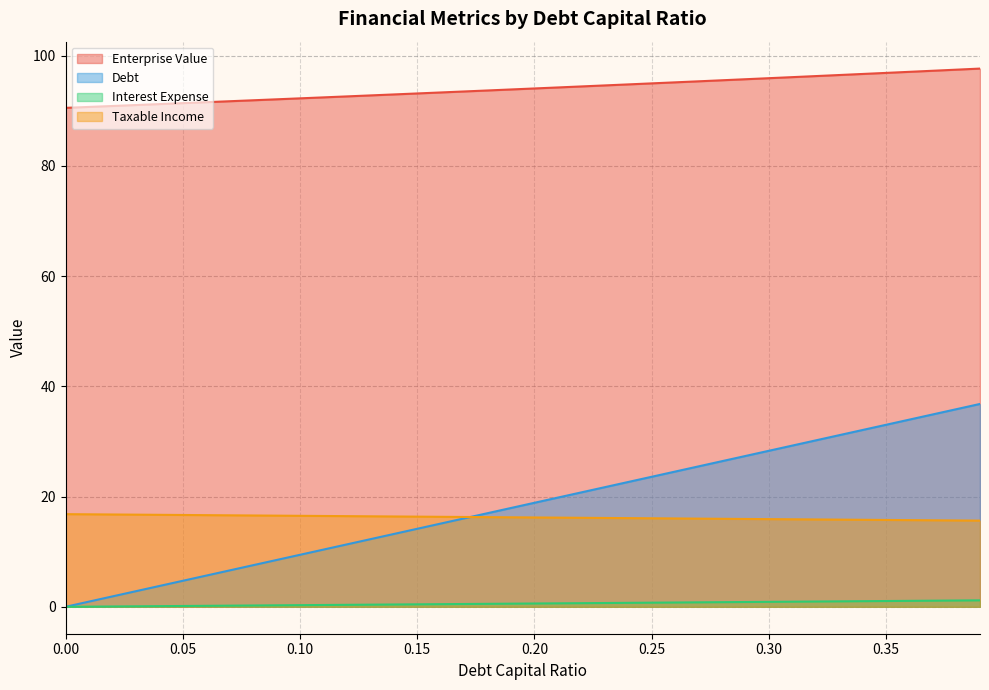

What are all the series names shown in the legend?

Enterprise Value, Debt, Interest Expense, Taxable Income